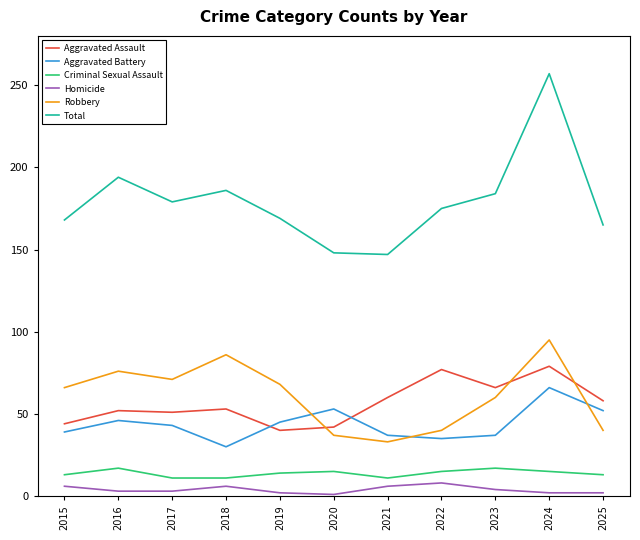

True or false: Aggravated Battery has a value of 46 at 2016.

True